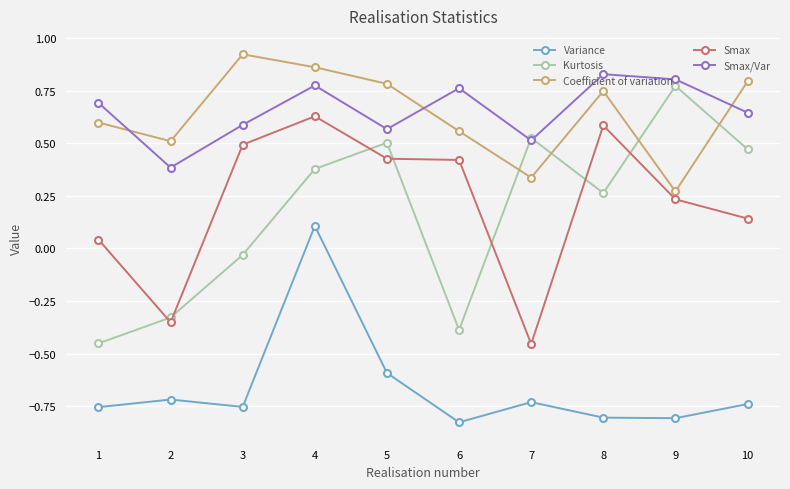

Where do Kurtosis and Smax first cross each other?

1 and 2